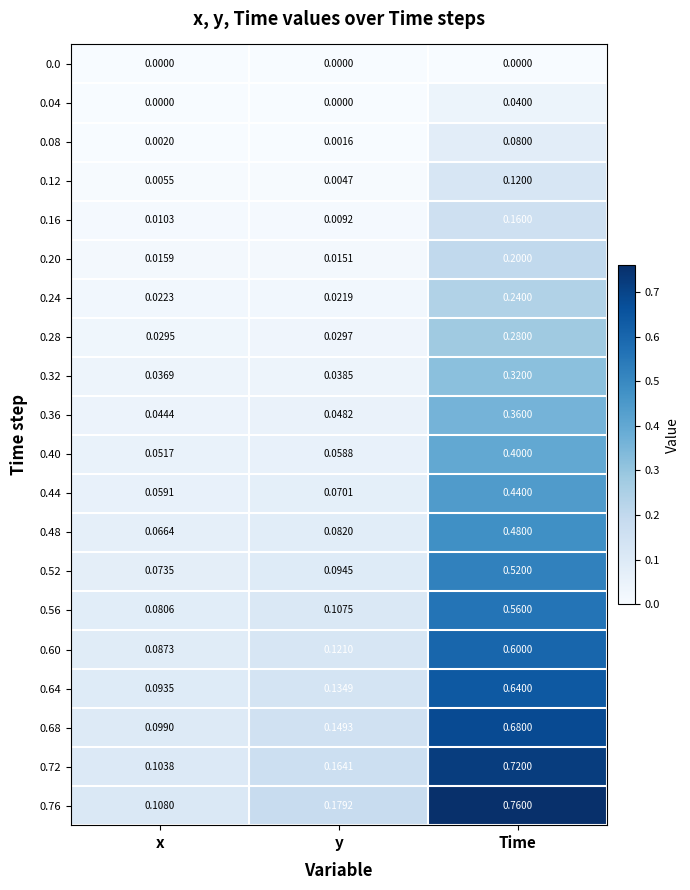

Is the value of 0.32 at x greater than the value of 0.0 at y?

Yes